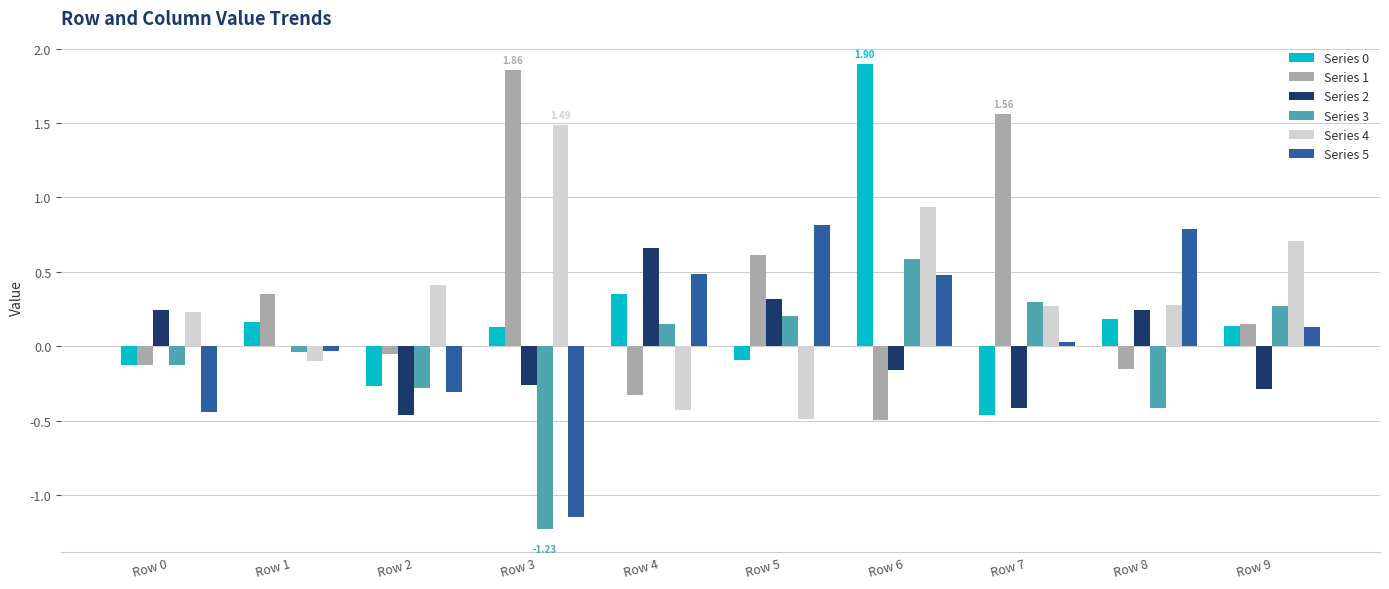

How many values in the Series 4 series exceed 0?

7